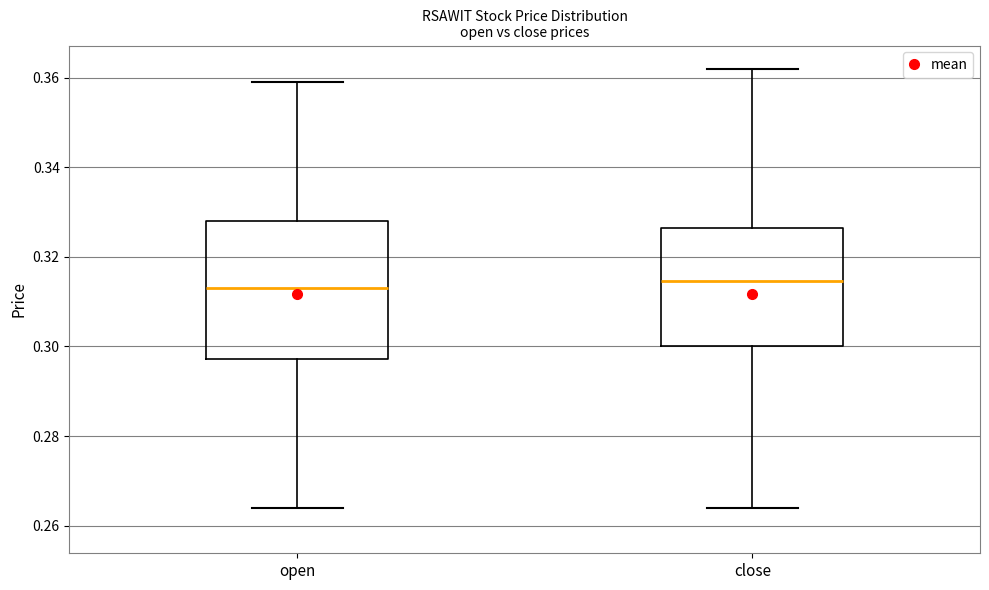

Where does the lower whisker of the box for open end on the y-axis? The values are not printed on the chart, so give them approximately, as read against the axis.

0.264